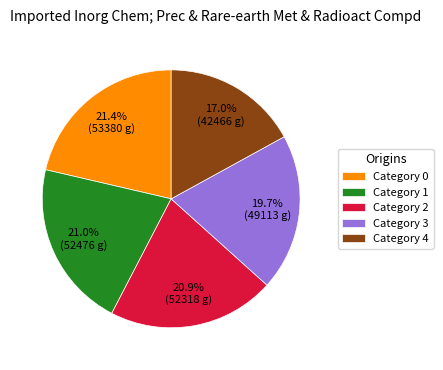

Which has a higher value, Category 1 or Category 4?

Category 1